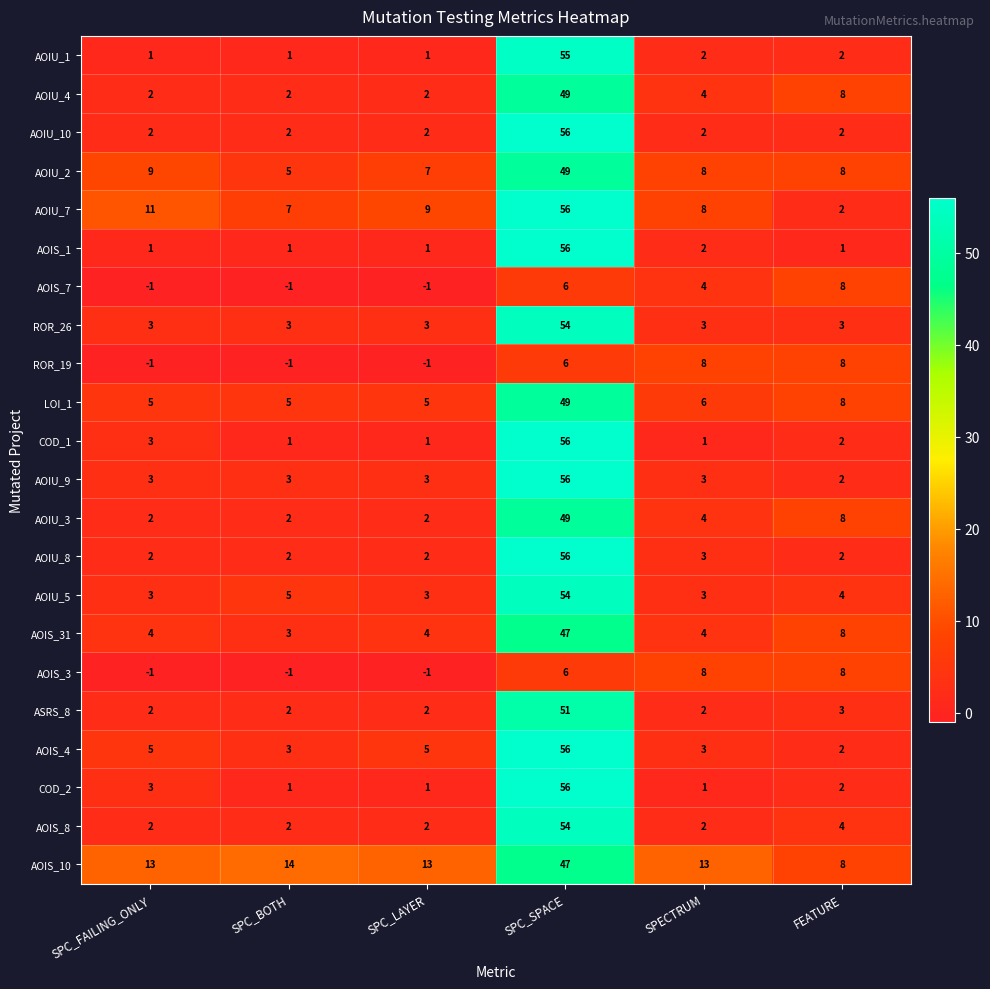

What is the sum of all COD_1 values?

64